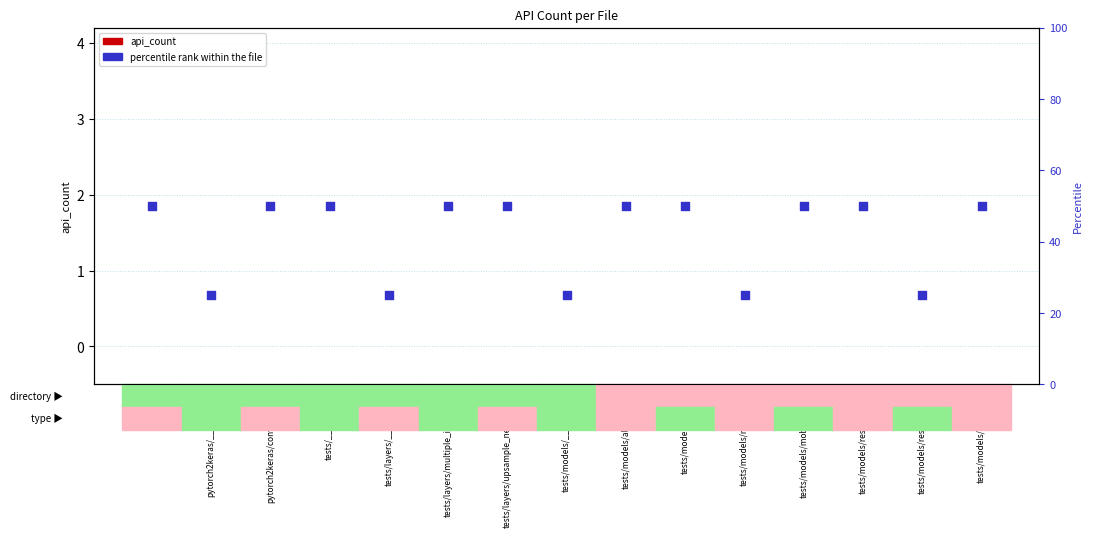

At how many categories does at least one series exceed 35?

10